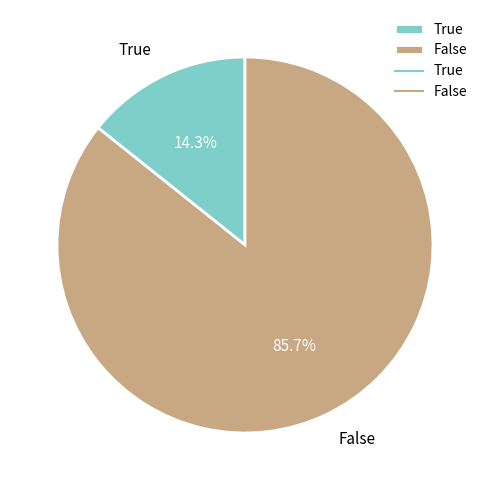

Which category has the smallest portion of the pie?

True